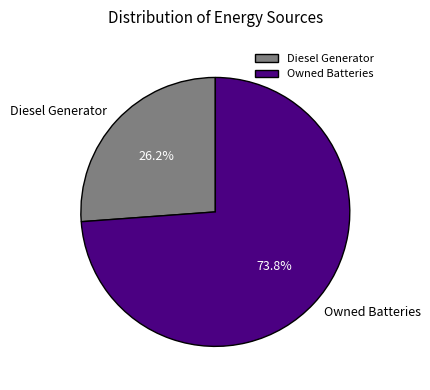

Which category accounts for the majority?

Owned Batteries